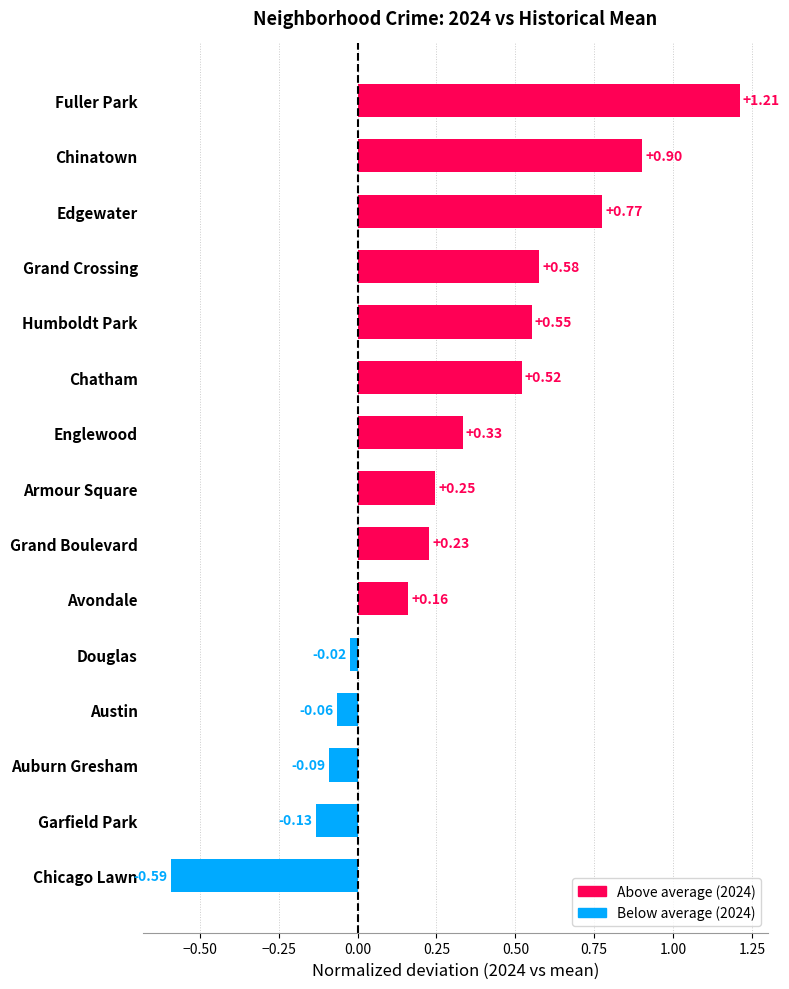

Does the chart contain stacked bars?

No